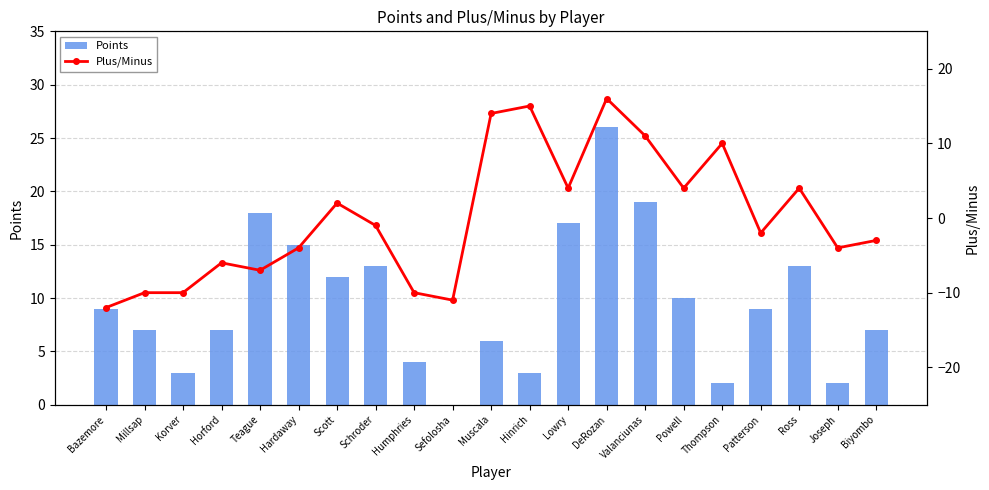

What is the difference between the highest and lowest values at Scott?

10